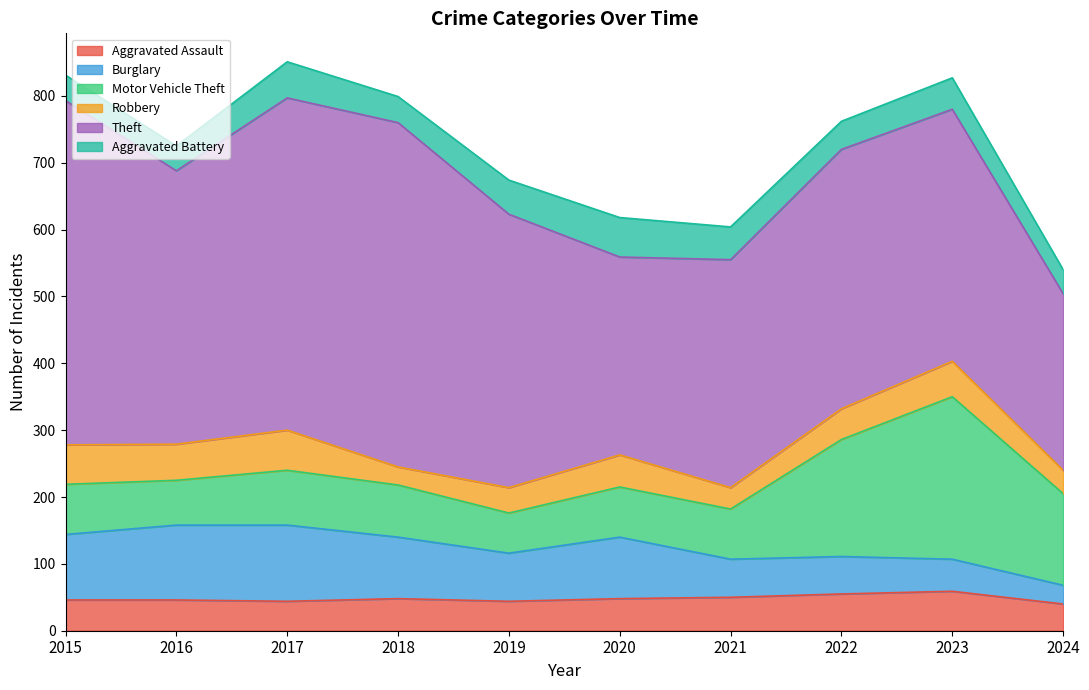

True or false: Motor Vehicle Theft and Theft cross at least once.

False